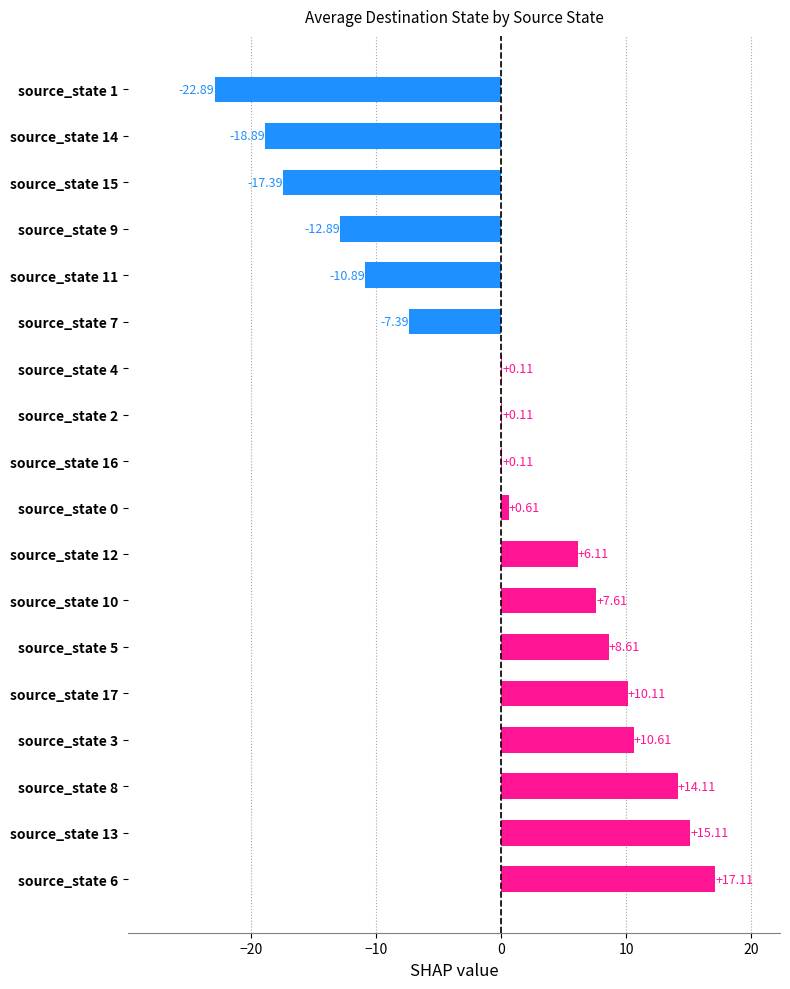

What is the sum of the values at source_state 6 and source_state 14?

-1.8